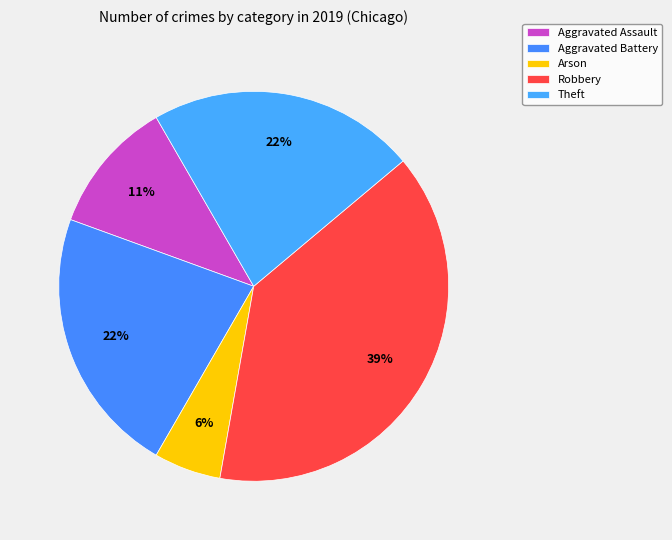

Does Robbery represent more than half of the total?

No